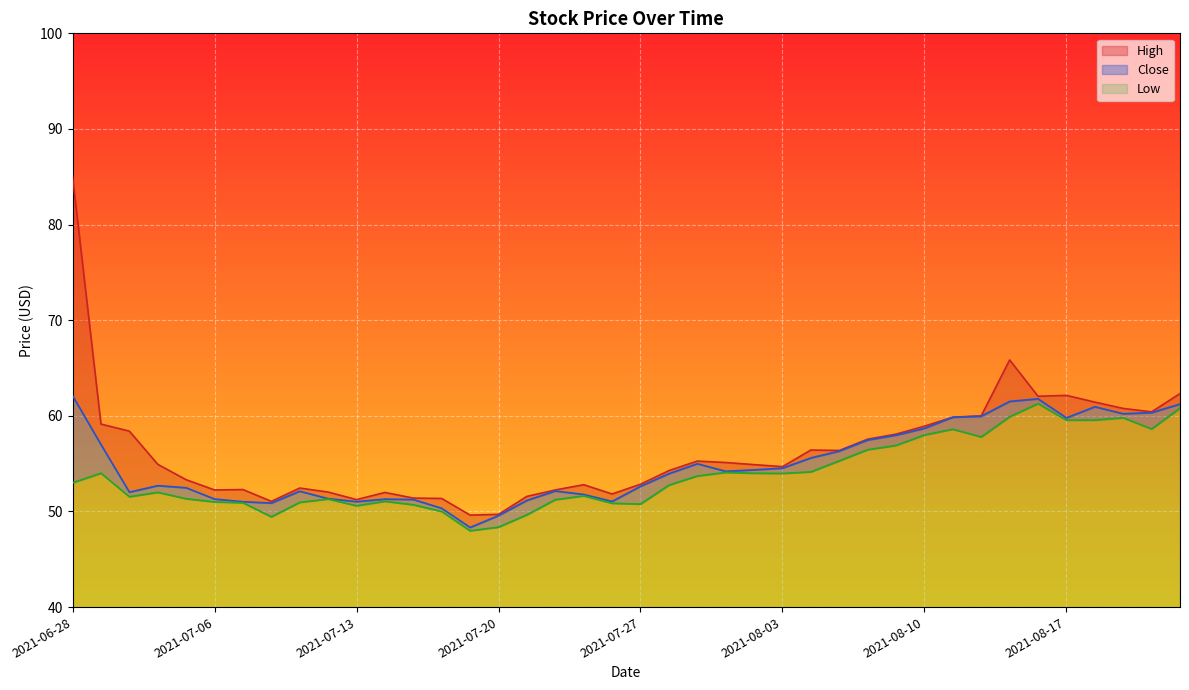

How many data points does each series have?

40